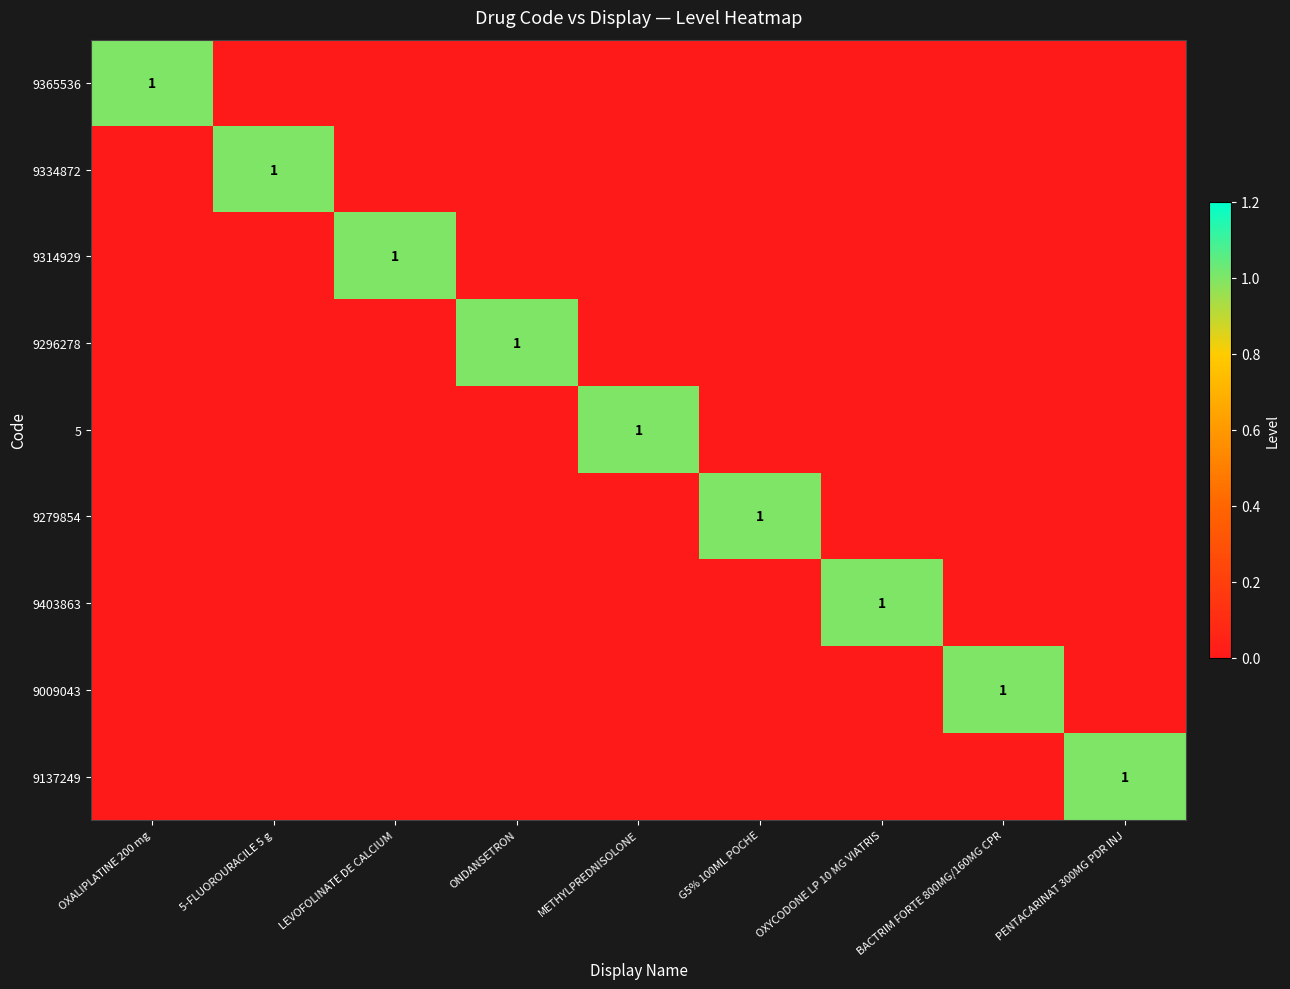

Is it true that 9365536 equals 2 at OXALIPLATINE 200 mg?

False